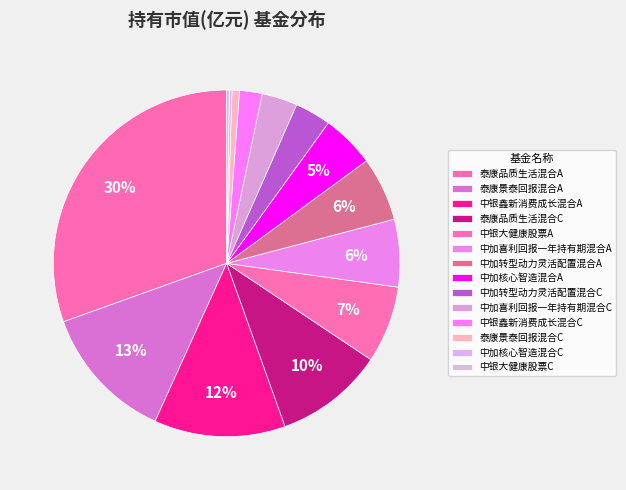

Rank the categories by value from highest to lowest.

泰康品质生活混合A, 泰康景泰回报混合A, 中银鑫新消费成长混合A, 泰康品质生活混合C, 中银大健康股票A, 中加喜利回报一年持有期混合A, 中加转型动力灵活配置混合A, 中加核心智造混合A, 中加转型动力灵活配置混合C, 中加喜利回报一年持有期混合C, 中银鑫新消费成长混合C, 泰康景泰回报混合C, 中加核心智造混合C, 中银大健康股票C